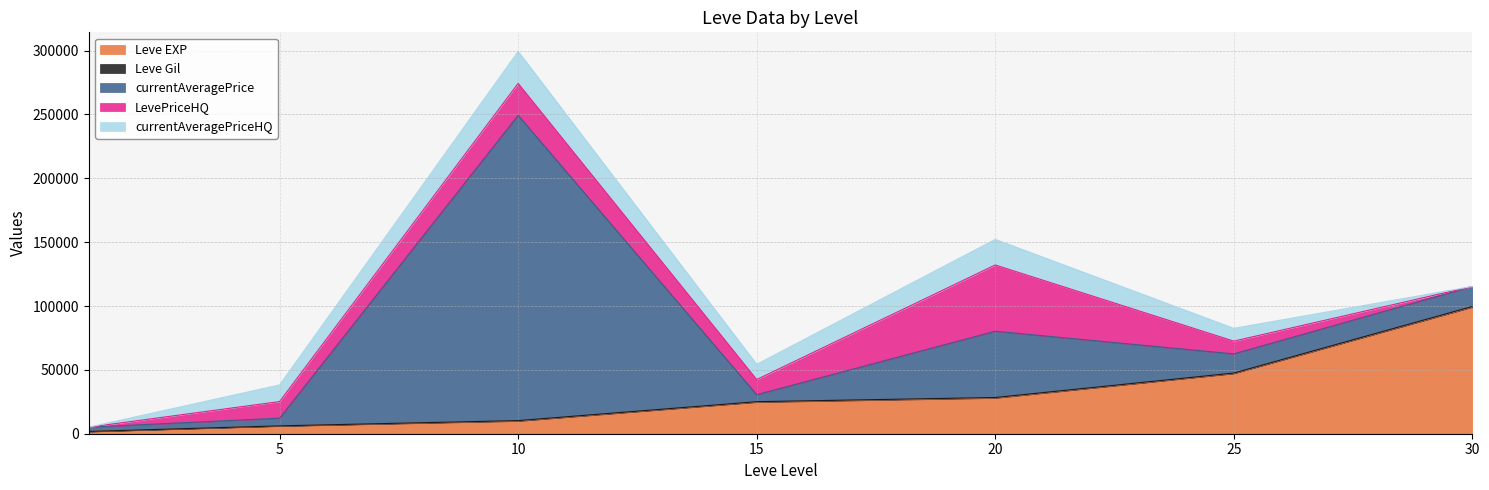

Rank the categories by currentAveragePrice value from highest to lowest.

10, 20, 30, 25, 5, 15, 1